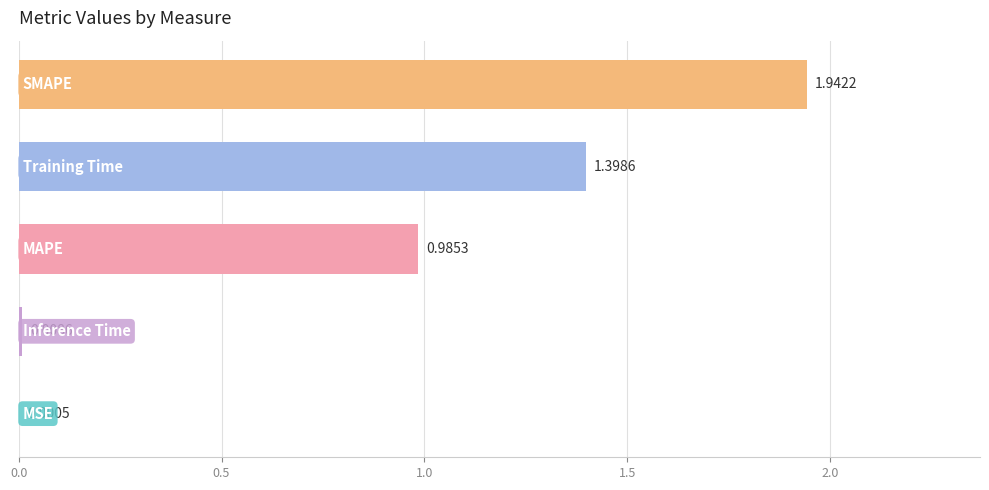

What is the sum of all values?

4.3